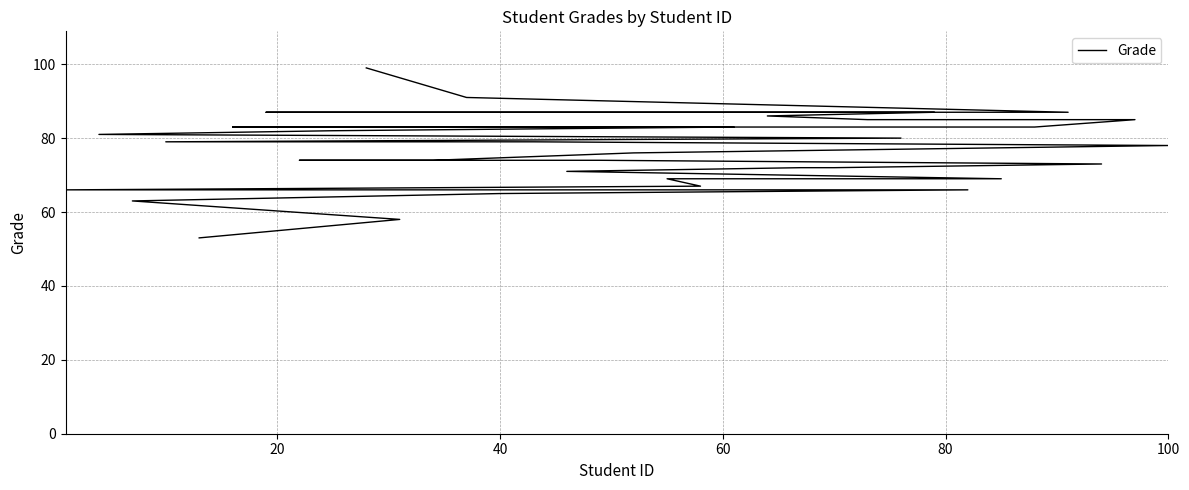

What is the difference between the maximum and minimum values?

46